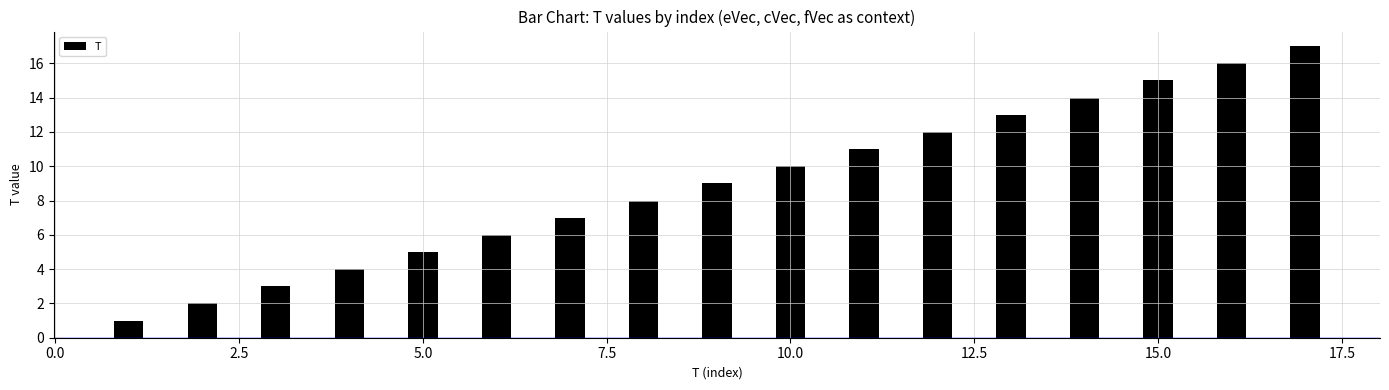

What is the sum of all values?

153